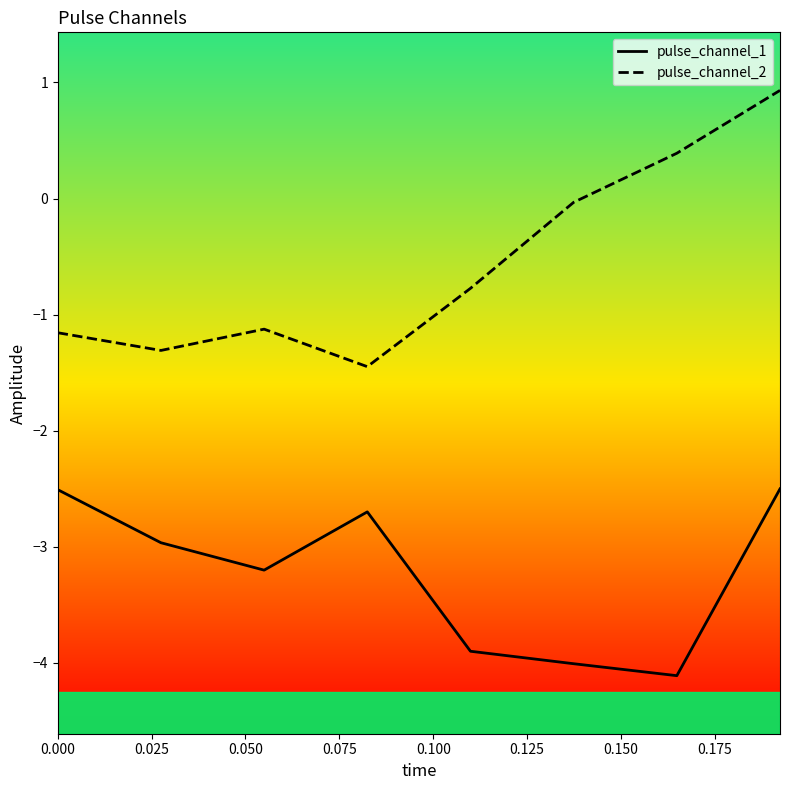

Which series has the largest total across all categories?

pulse_channel_2